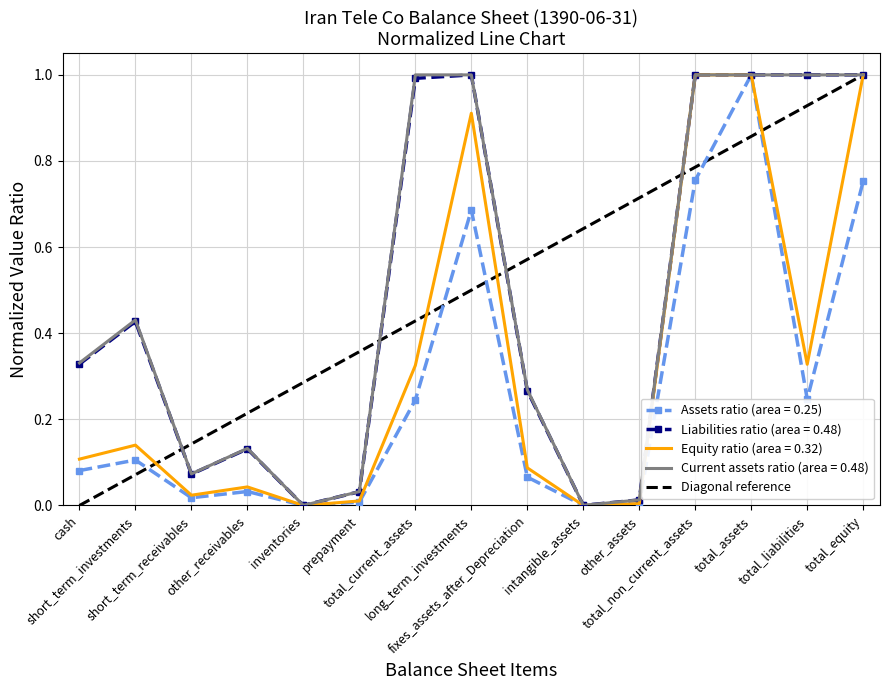

What is the highest value of the Liabilities ratio (area = 0.48) series?

1.0